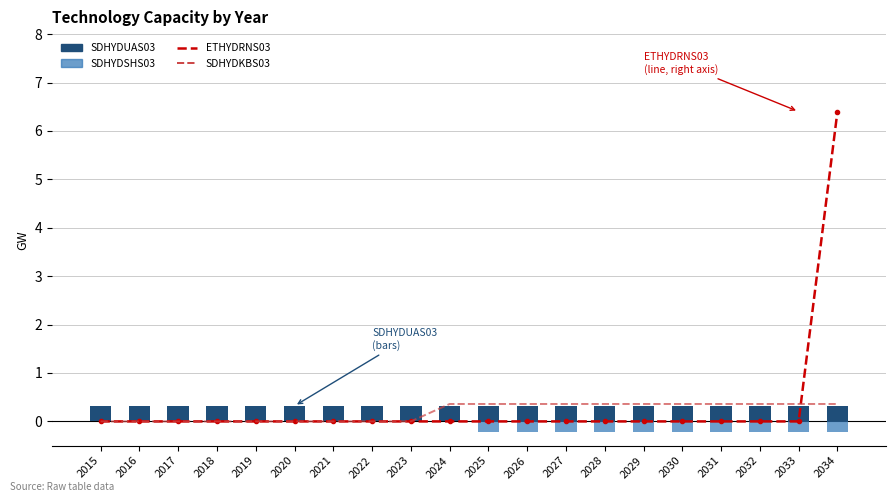

Rank the categories by SDHYDKBS03 value from lowest to highest.

2015, 2016, 2017, 2018, 2019, 2020, 2021, 2022, 2023, 2024, 2025, 2026, 2027, 2028, 2029, 2030, 2031, 2032, 2033, 2034